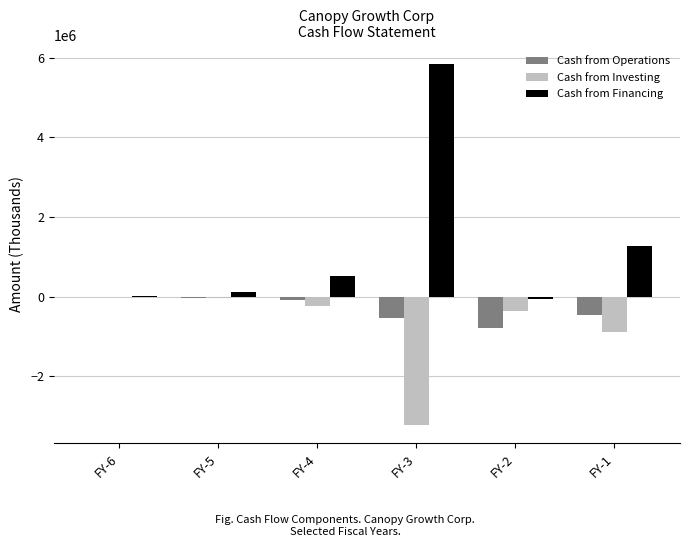

Which series changed the most between FY-2 and FY-1?

Cash from Financing